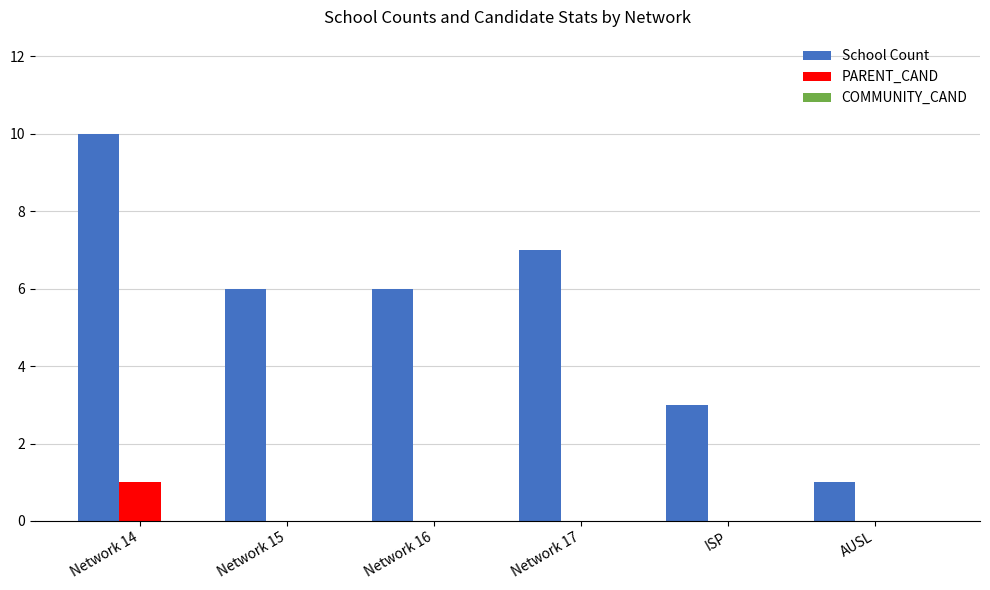

Read the School Count value at Network 14.

10